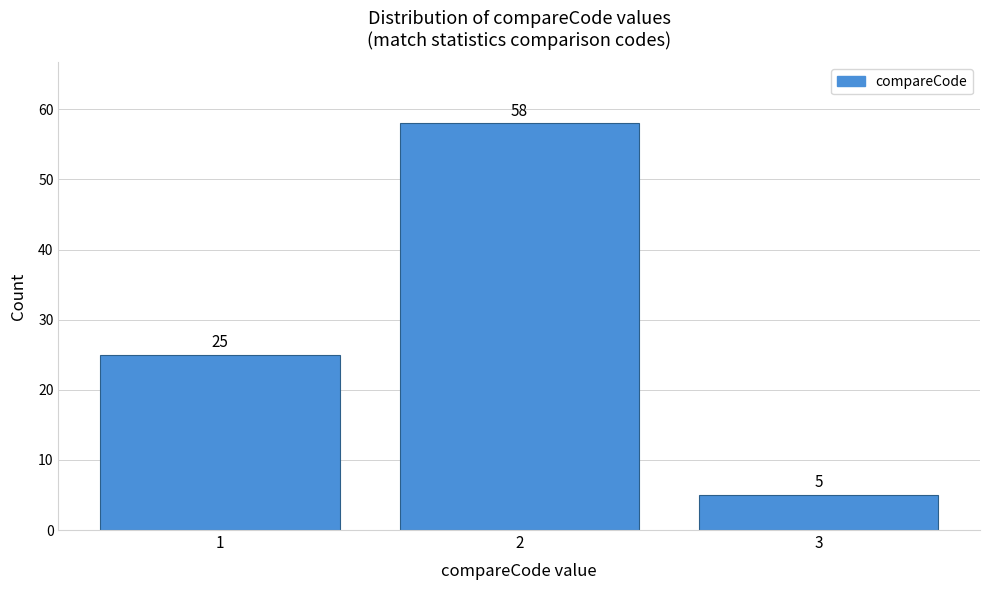

Reading left to right, extract all data points from this chart.

25	58	5